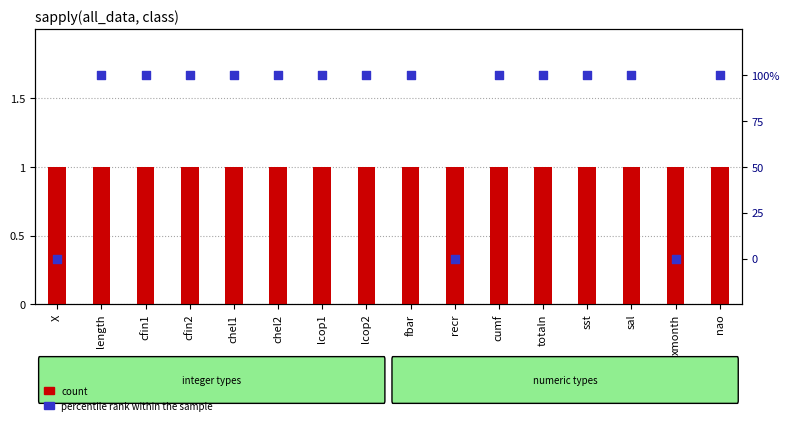

At which category is the sum across all series the highest?

length